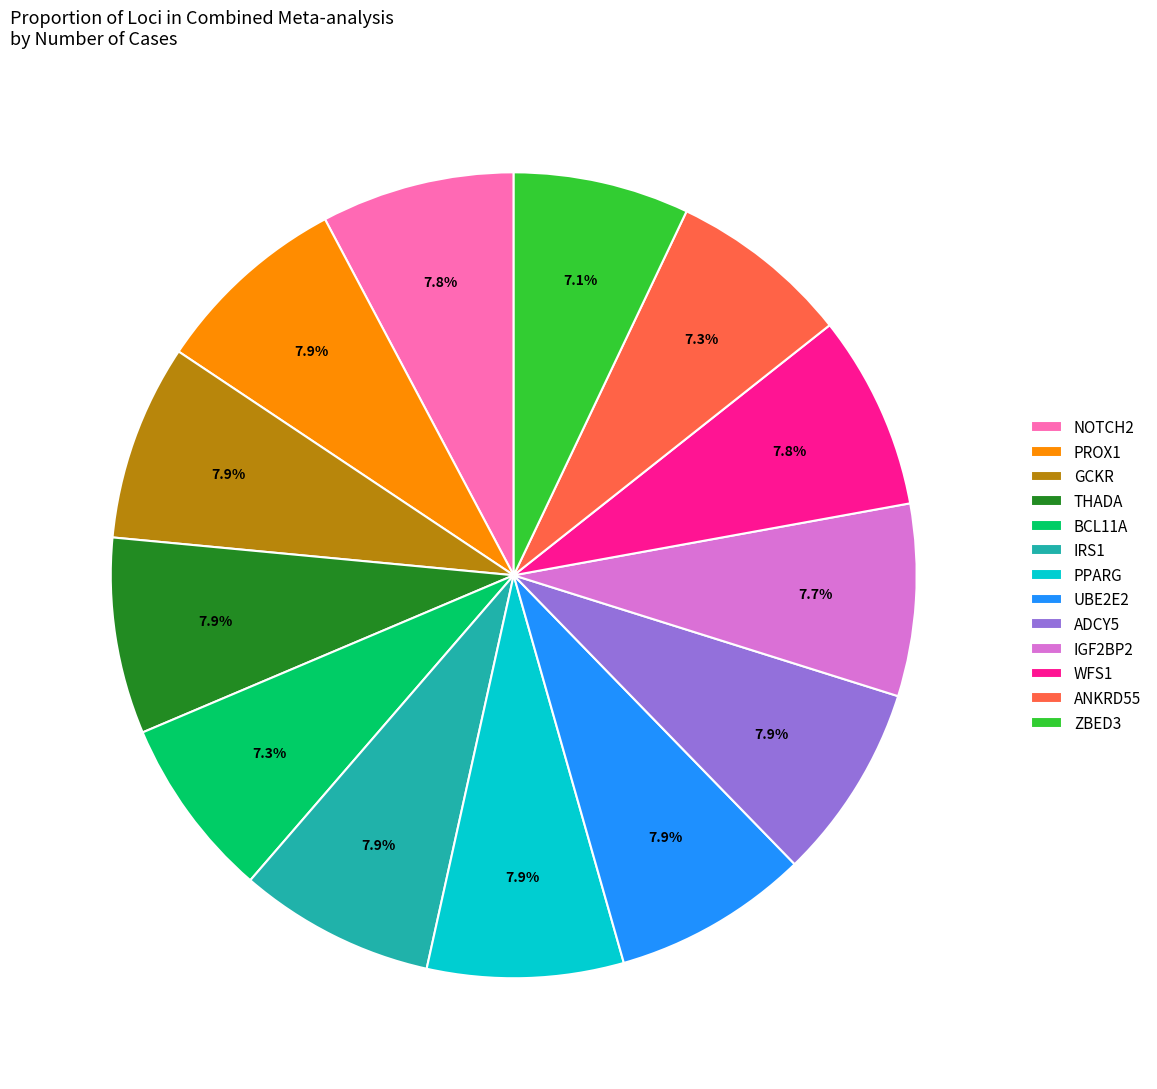

Is there any slice that represents more than half of the pie?

No